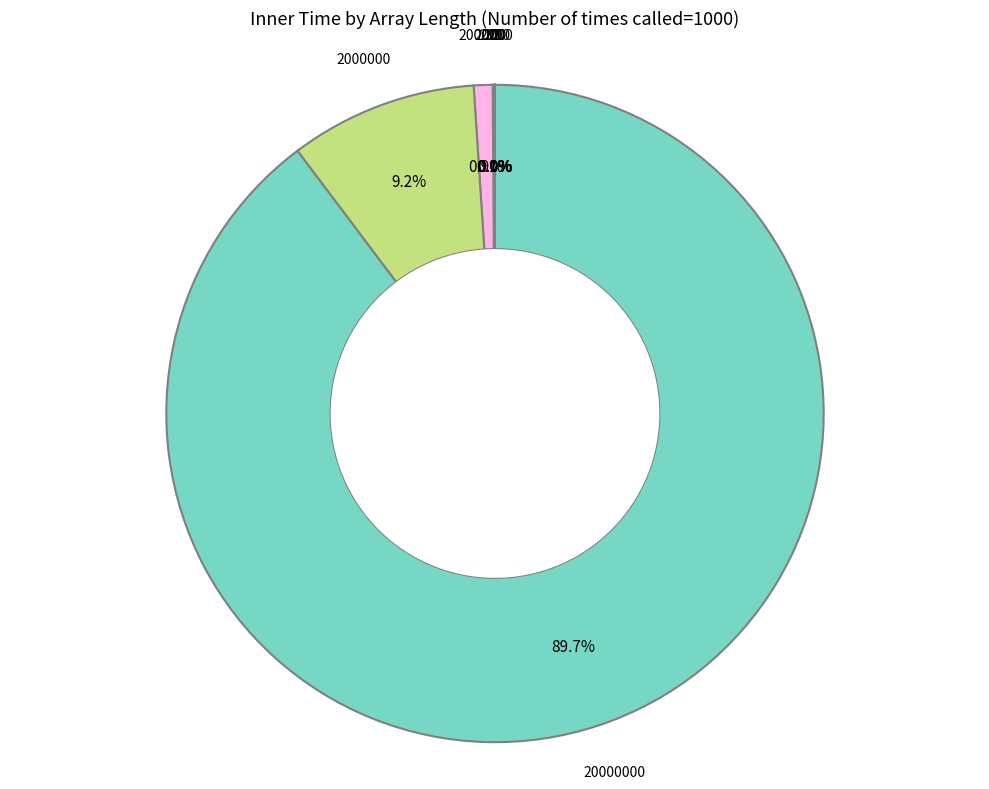

Is there a majority slice in this chart?

Yes